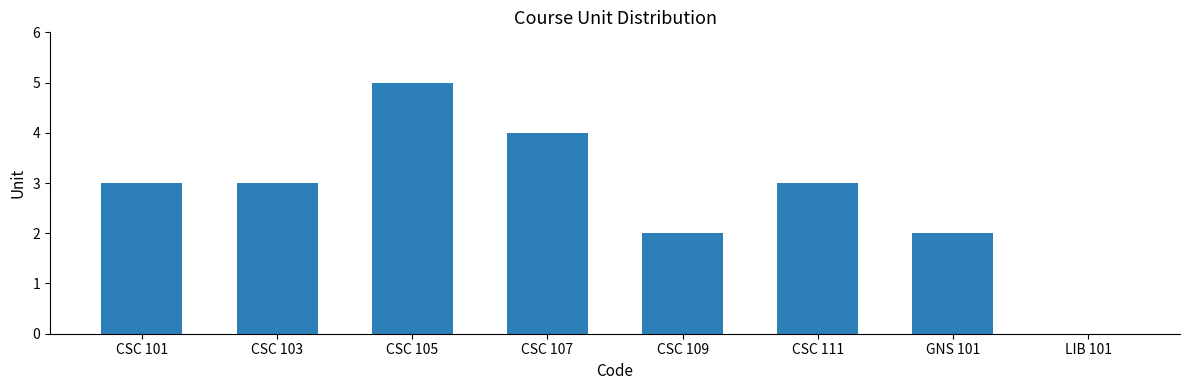

Approximately how many times larger is the value at CSC 105 compared to GNS 101?

2.5